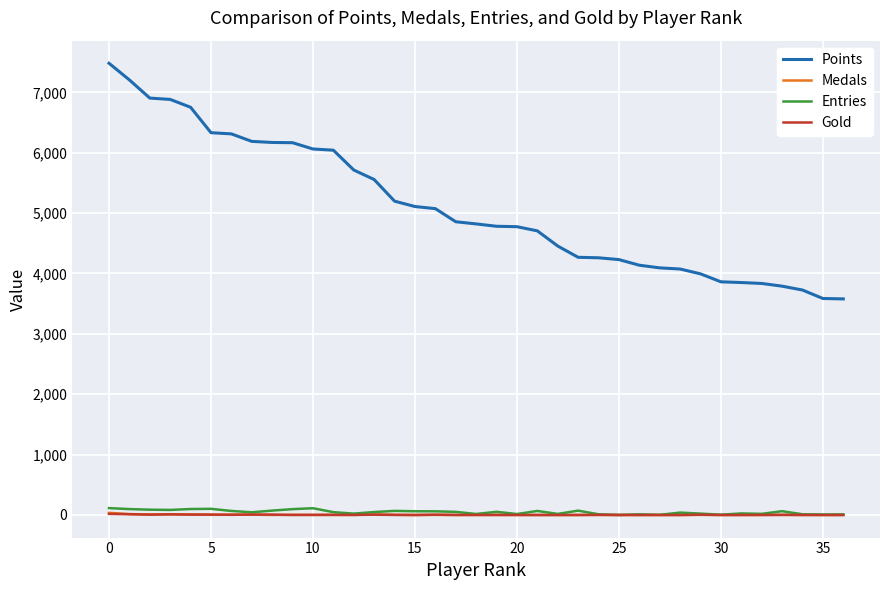

Which series has the largest range (max minus min)?

Points